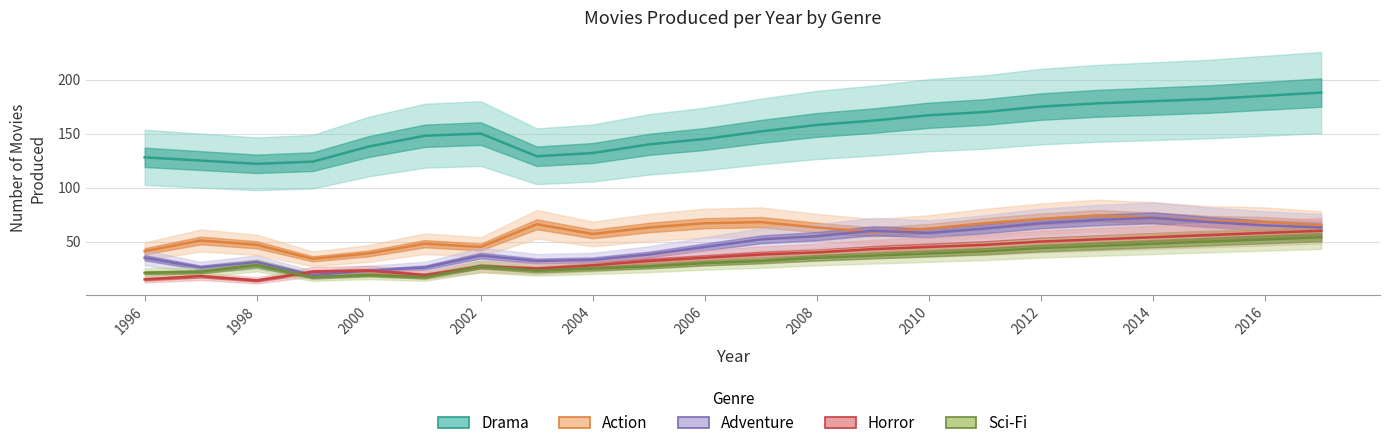

Is the value of Drama at 12 greater than the value of Sci-Fi at 11?

Yes